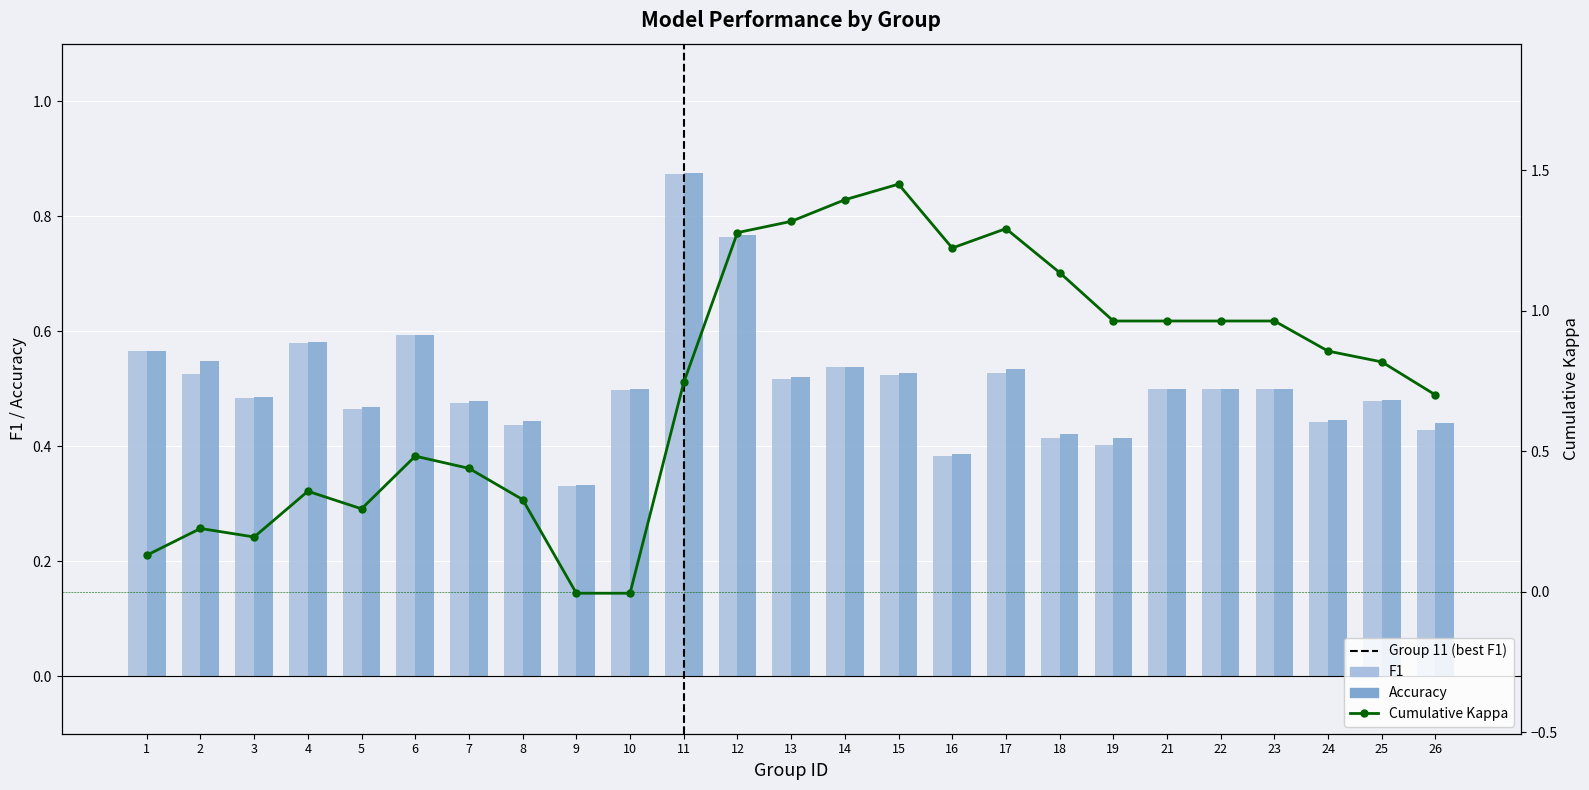

Read the Cumulative Kappa value at 1.

0.1